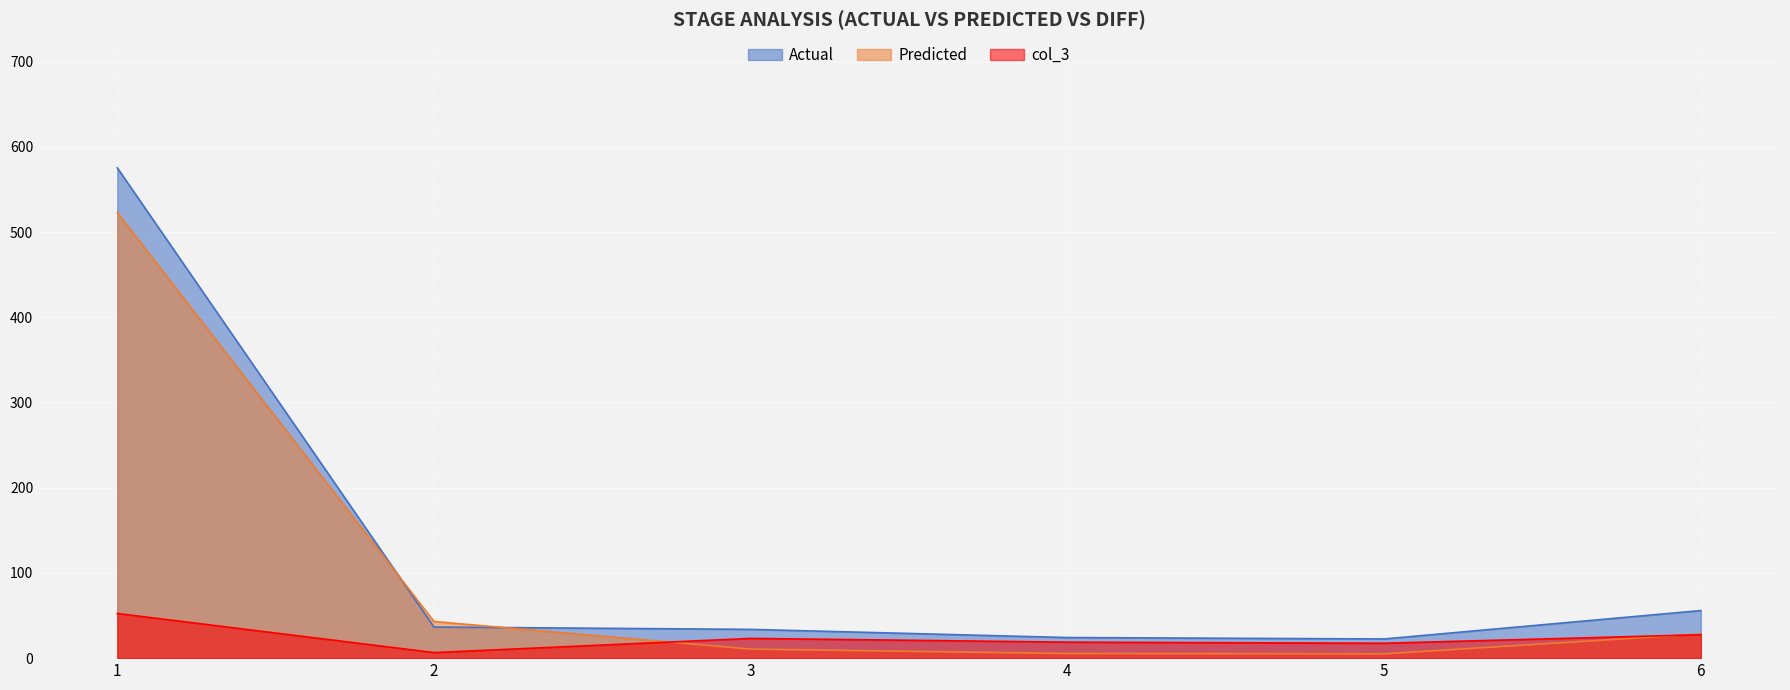

Where do Actual and Predicted first cross each other?

1 and 2